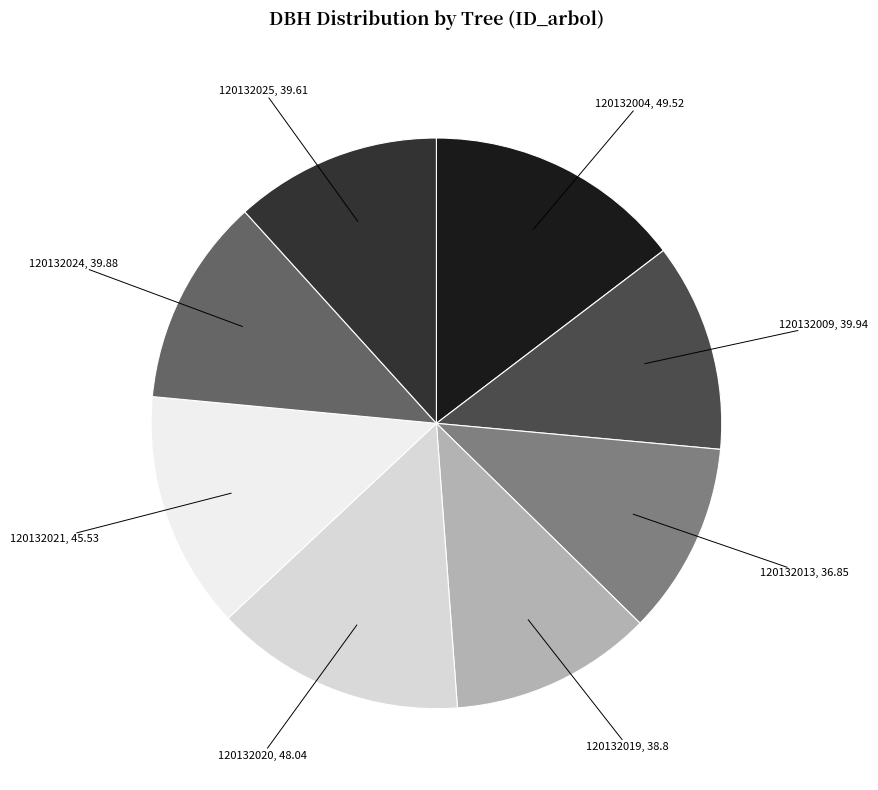

How many segments does this pie chart have?

8